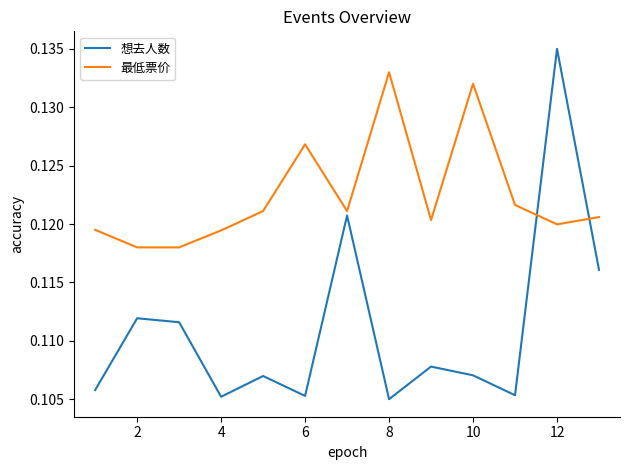

Rank the series by their maximum value, from highest to lowest.

想去人数, 最低票价